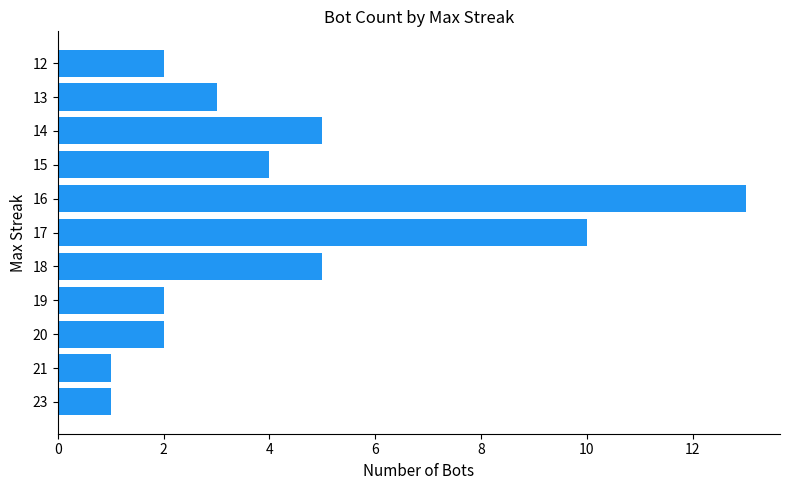

Count the number of categories in the chart.

11